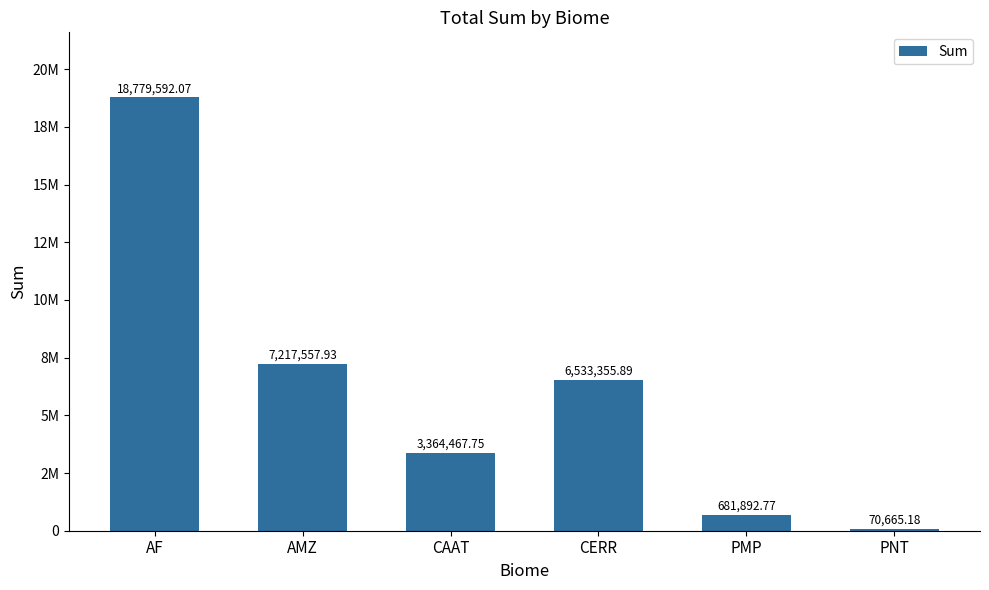

What is the sum of all values?

36647531.6